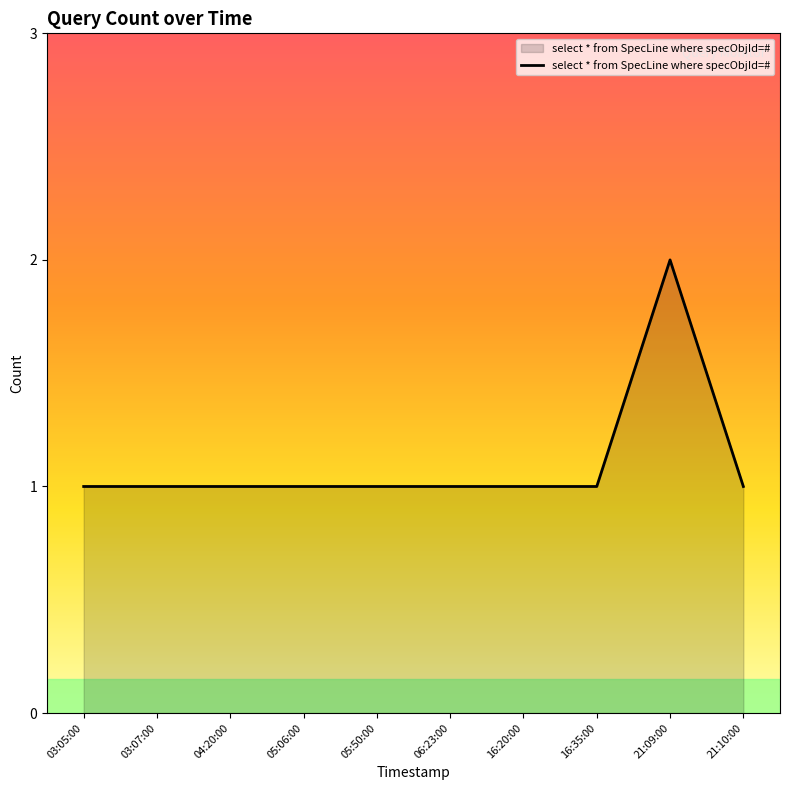

At which category does the chart reach its peak across all series?

21:09:00